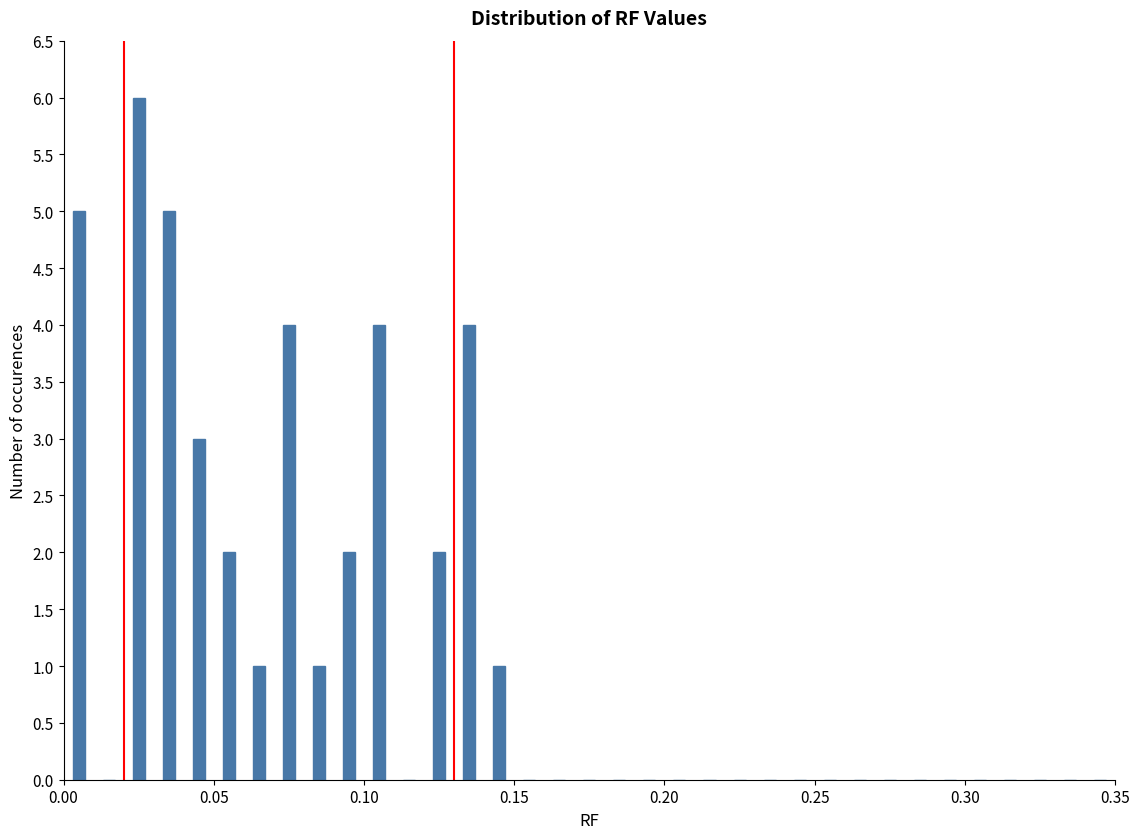

Read against the x-axis, roughly where is the centre of the tallest bar?

0.025